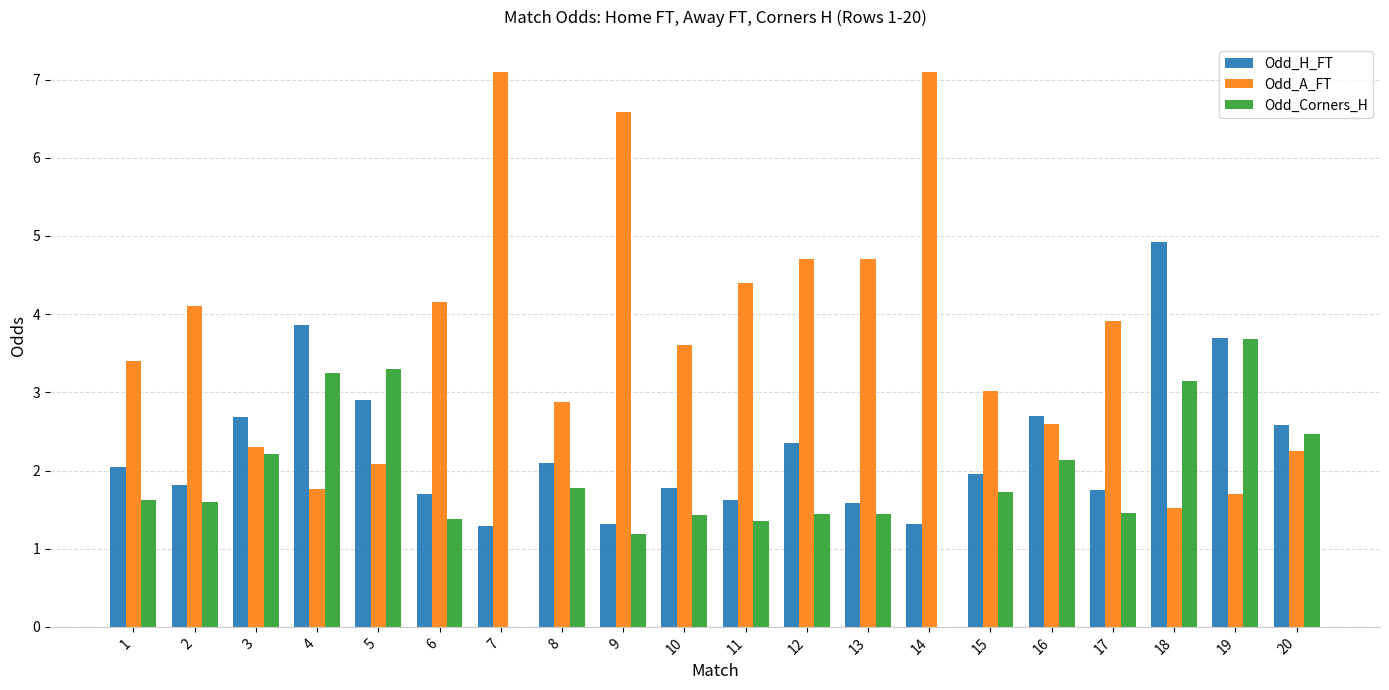

Which series changed the most between 13 and 16?

Odd_A_FT